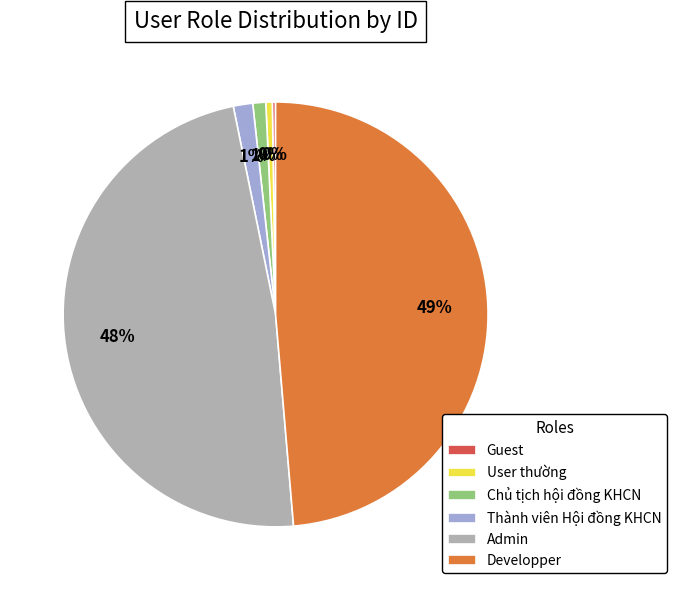

Is it true that Chủ tịch hội đồng KHCN is 1% of the pie?

True